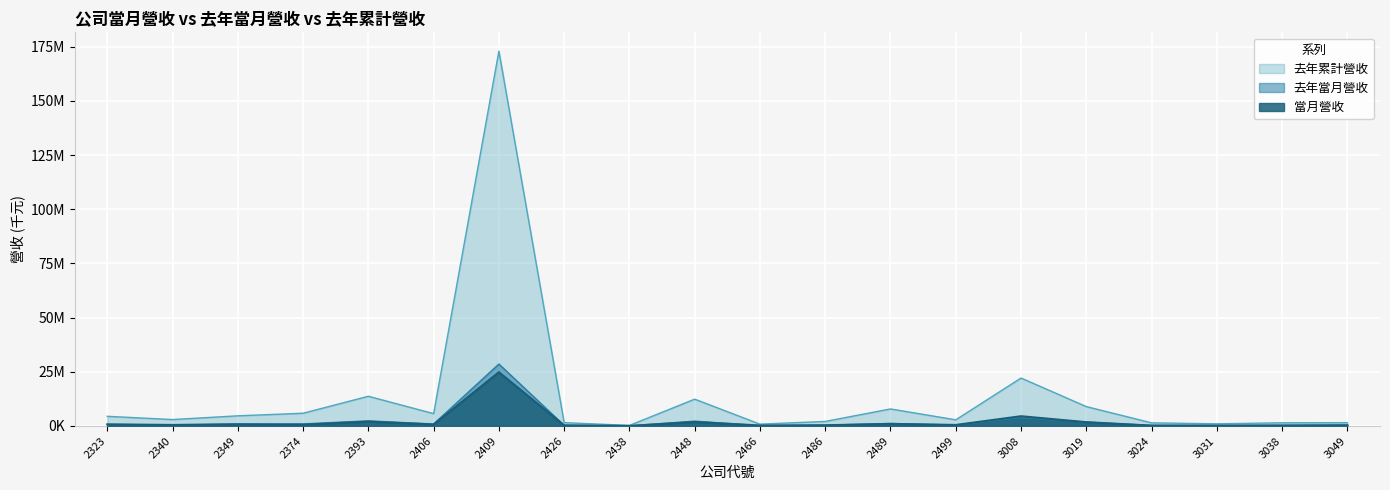

Which series has the largest total across all categories?

去年累計營收